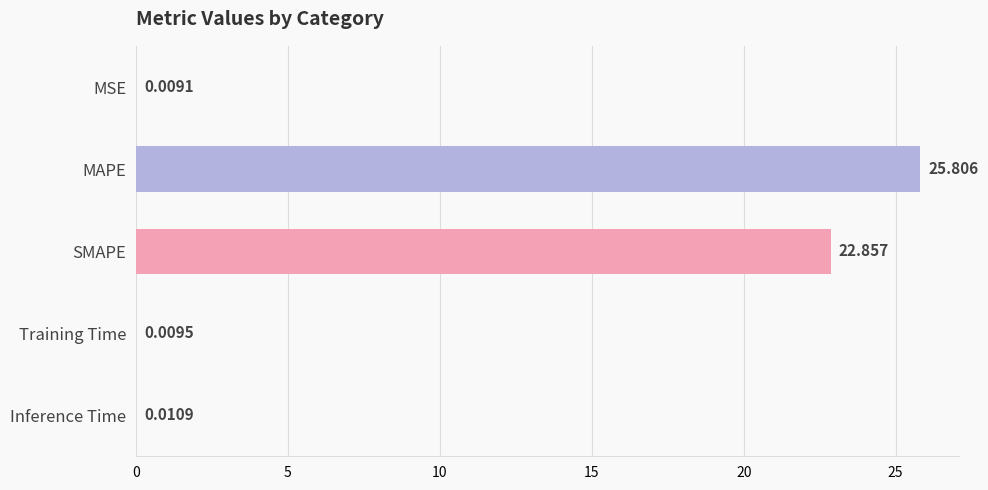

Which has a higher value, Training Time or MAPE?

MAPE